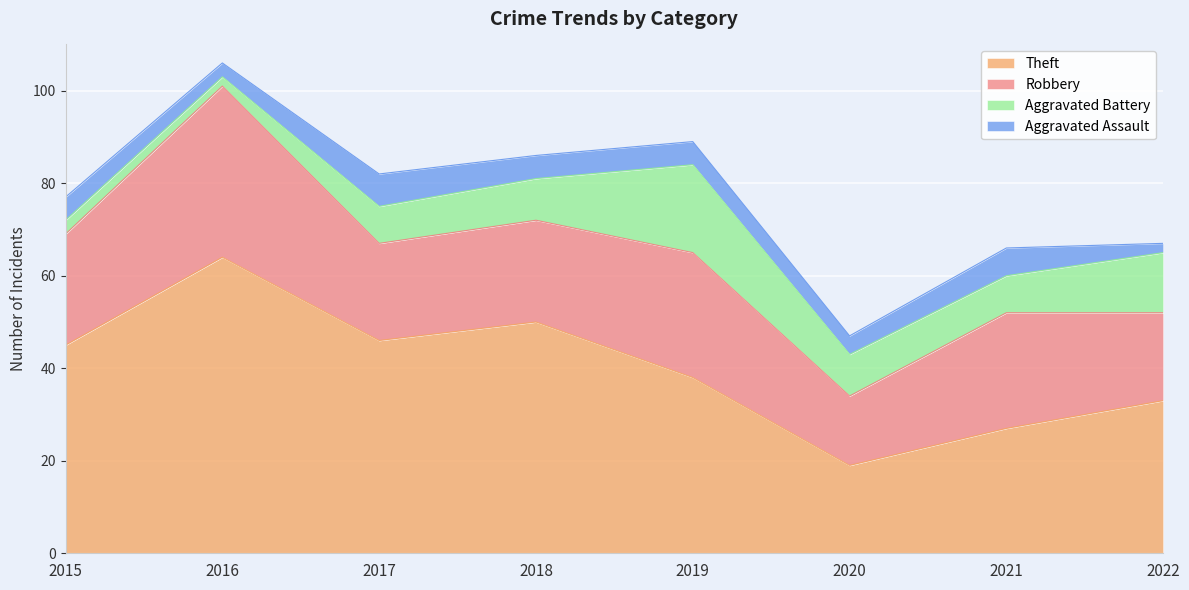

The value of Aggravated Battery at 2020 is 9. True or false?

True